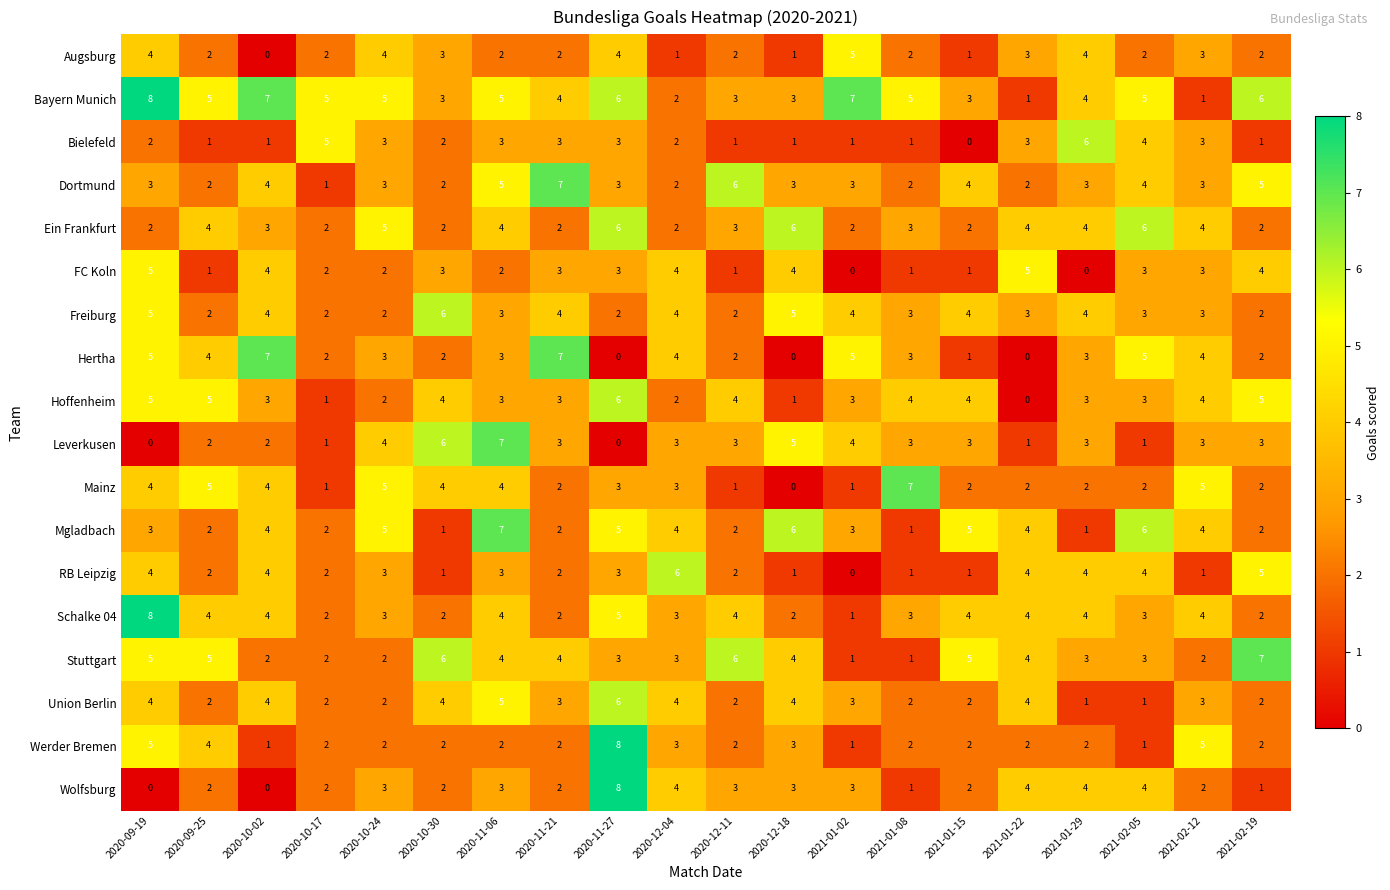

The FC Koln series shows 3 at 2020-11-27. True or false?

True